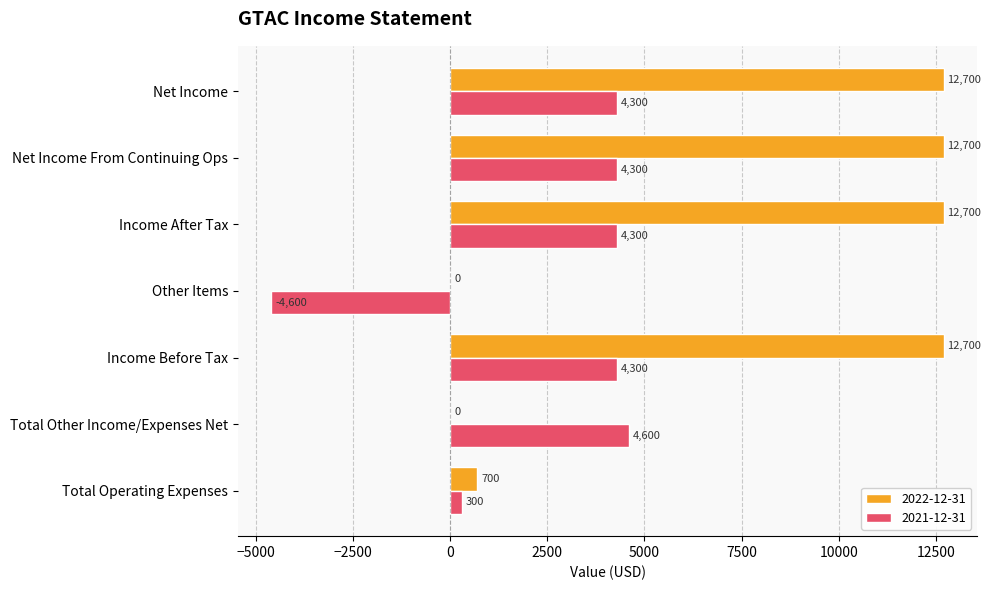

How many positive values does the 2022-12-31 series have?

5